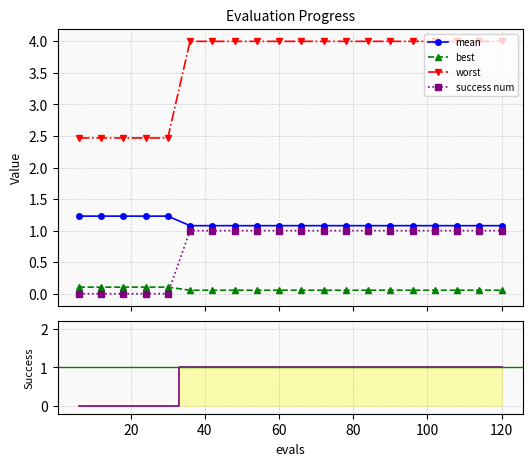

Rank the series by their maximum value, from highest to lowest.

worst, mean, success num, best